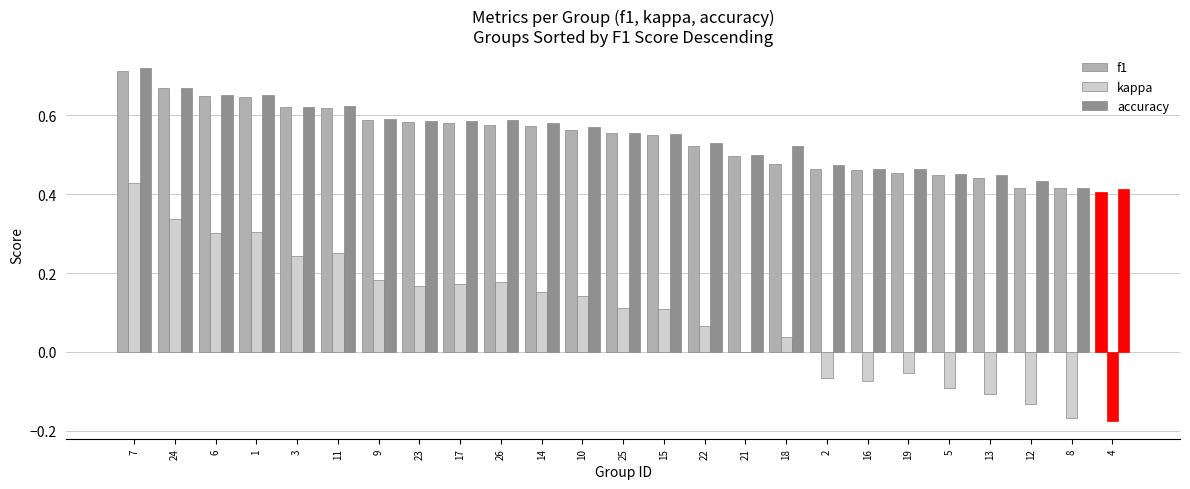

Which series has the largest total across all categories?

accuracy